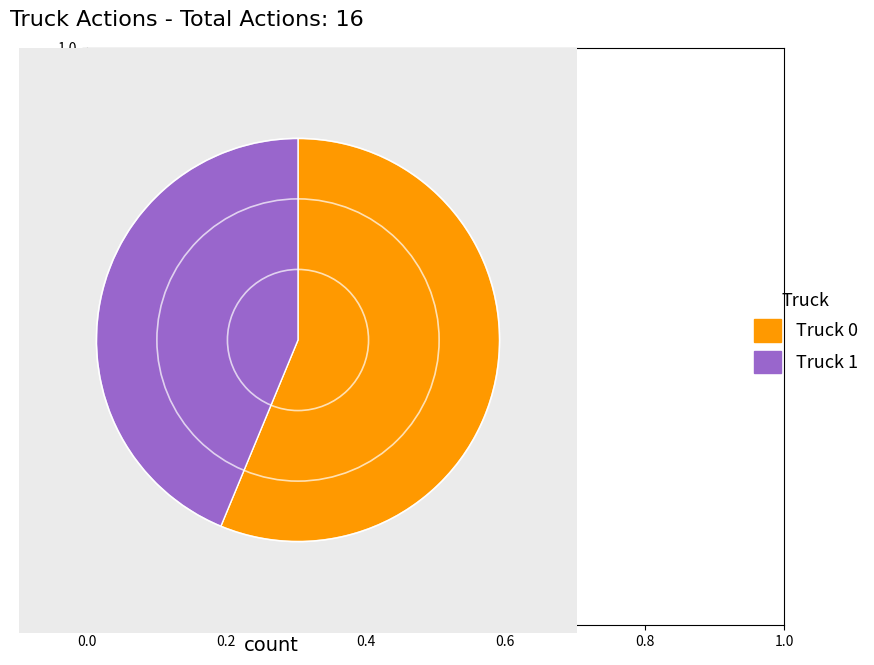

Do Truck 0 and Truck 1 together represent more than half of the pie?

Yes